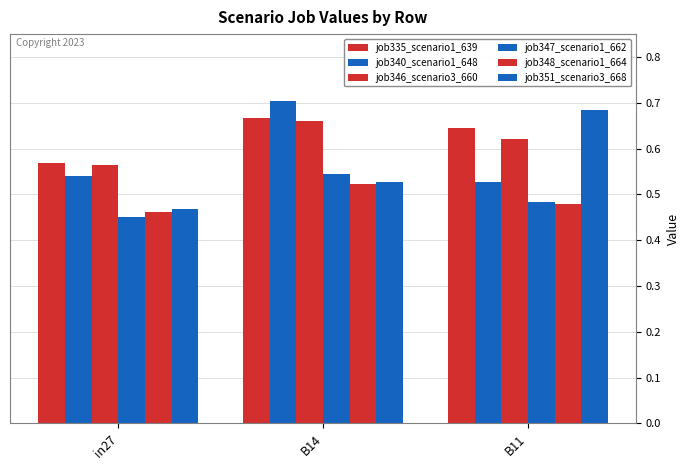

Are the bars grouped side by side (vs. stacked)?

Yes